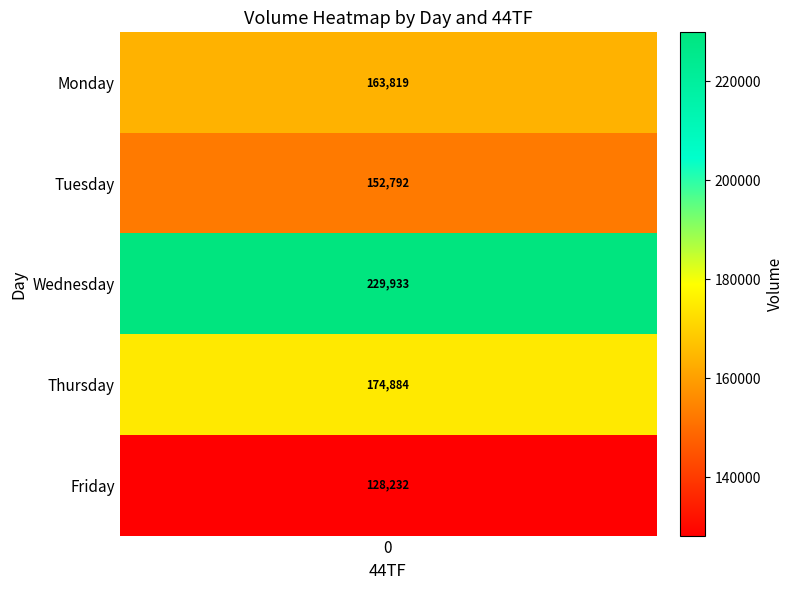

Where is Tuesday nearest to the value 32389?

1